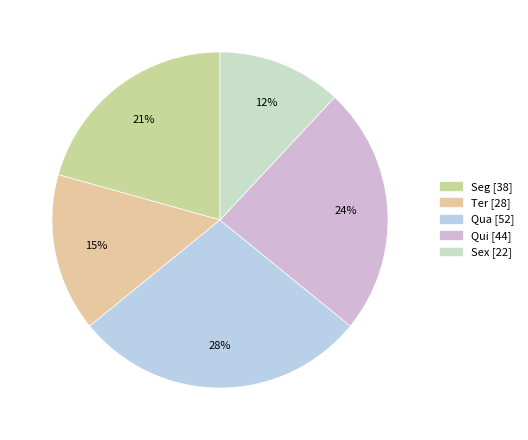

Combined, do Qua and Qui account for over 50%?

Yes